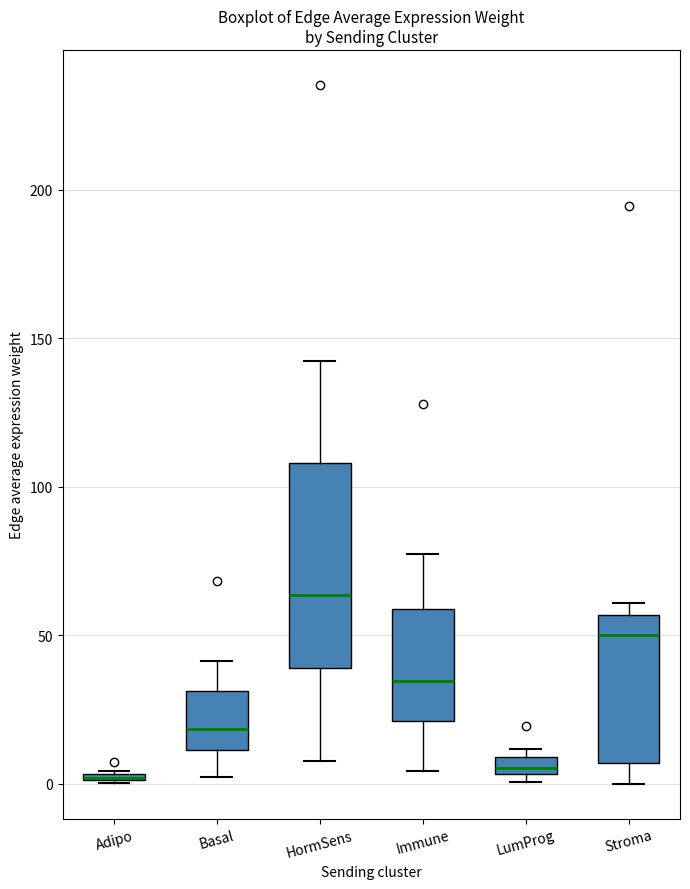

Where does the median line of the box for Basal sit on the y-axis? The values are not printed on the chart, so give them approximately, as read against the axis.

20